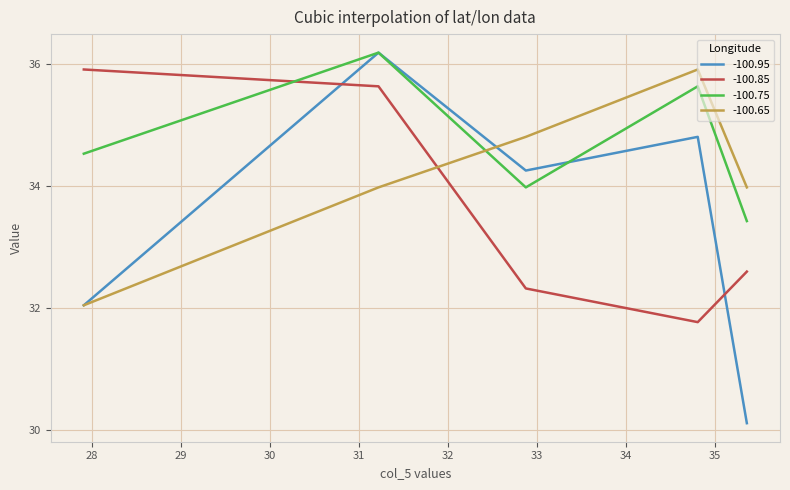

Which series has the largest range (max minus min)?

-100.95